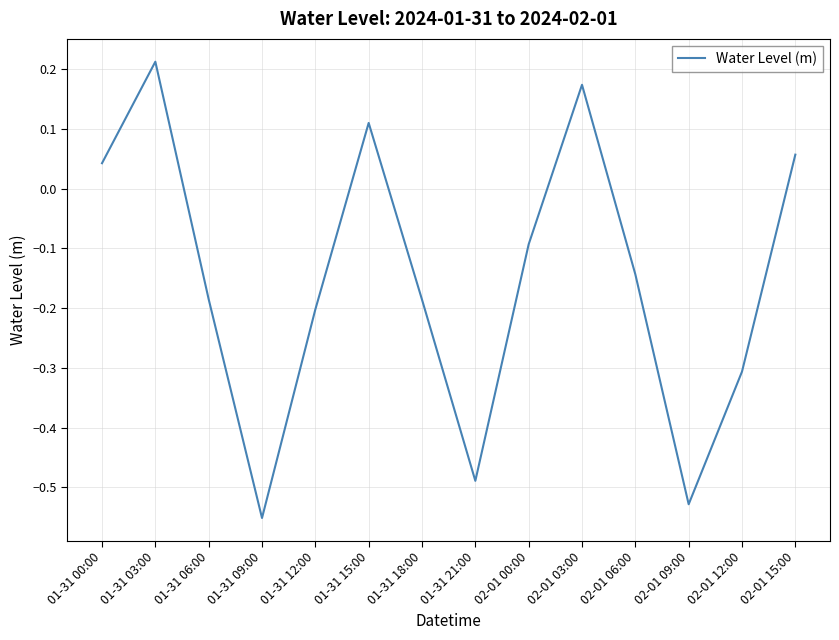

What is the difference between the maximum and minimum values?

0.8